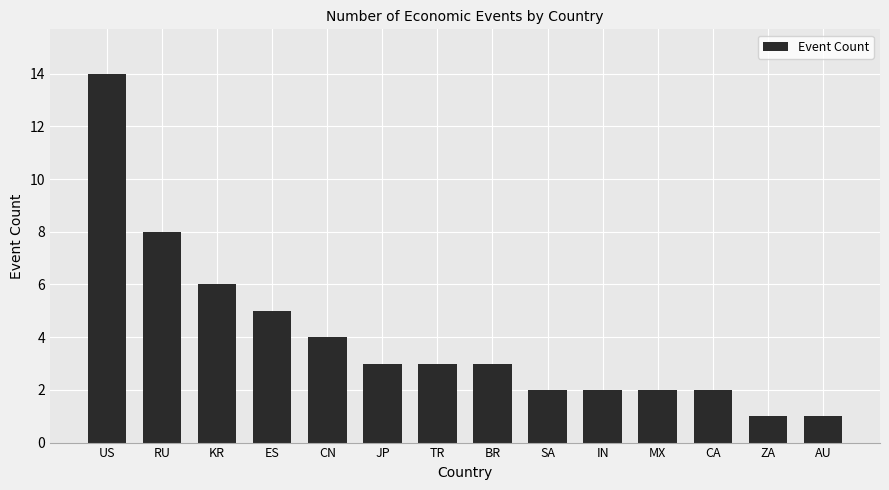

Reading left to right, transcribe all the data shown in this chart.

US=14	RU=8	KR=6	ES=5	CN=4	JP=3	TR=3	BR=3	SA=2	IN=2	MX=2	CA=2	ZA=1	AU=1